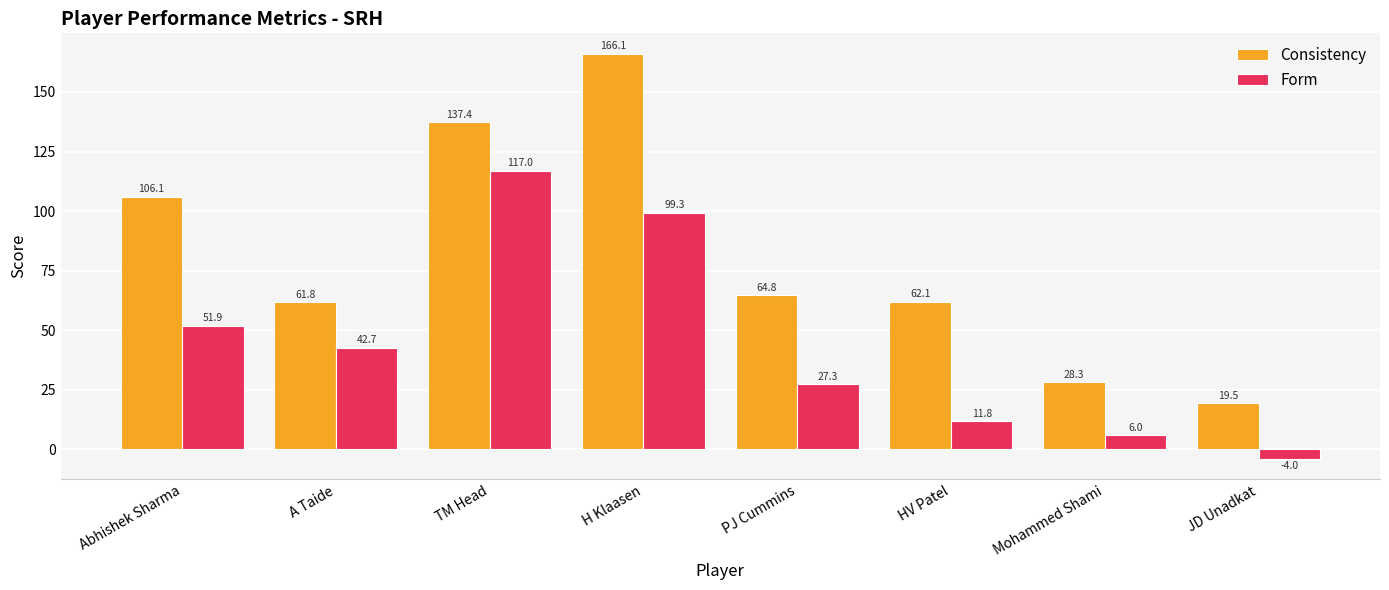

Which series has the largest total across all categories?

Consistency